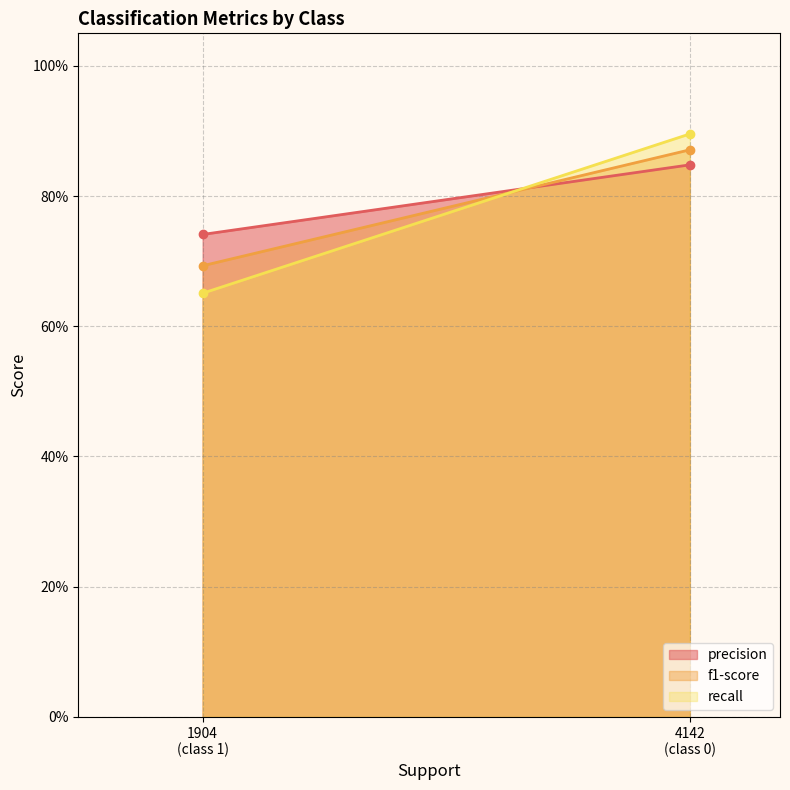

List the labels in order of f1-score value, smallest first.

1904
(class 1), 4142
(class 0)